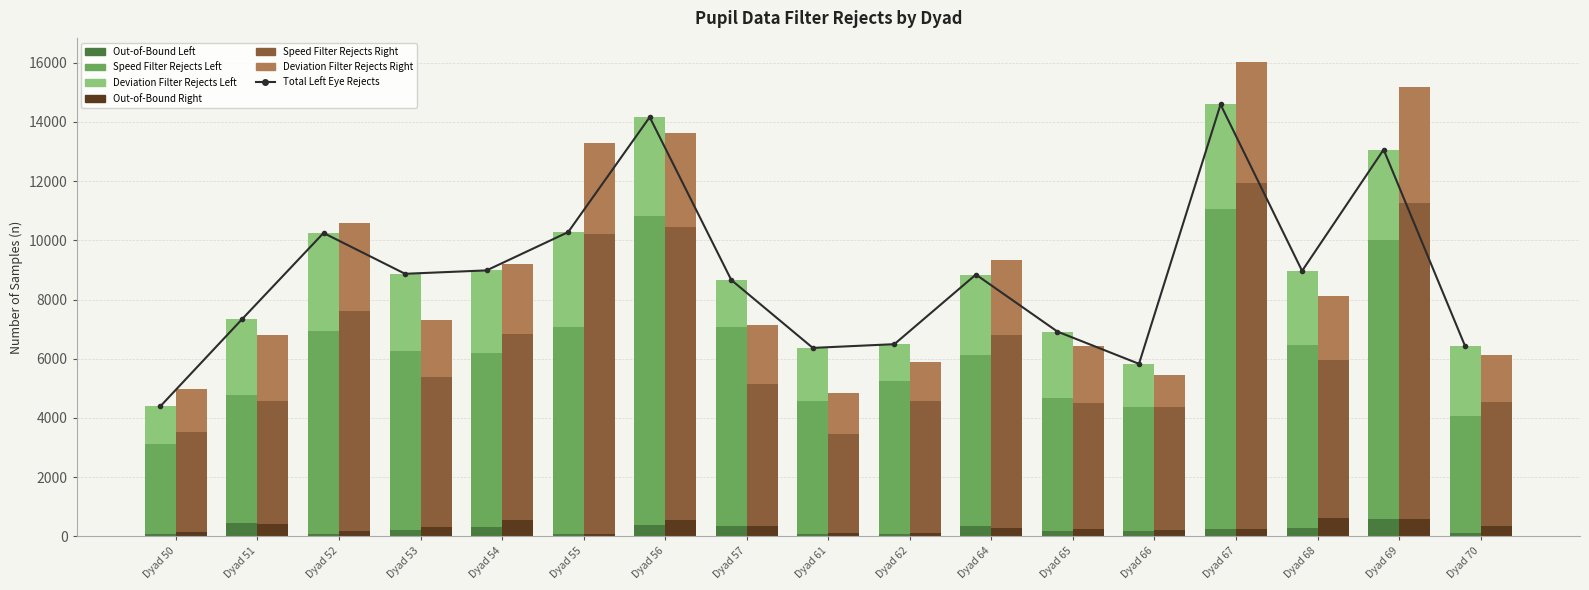

What is the sum of the outOfBoundSamples_RightEye values at Dyad 50 and Dyad 54?

713